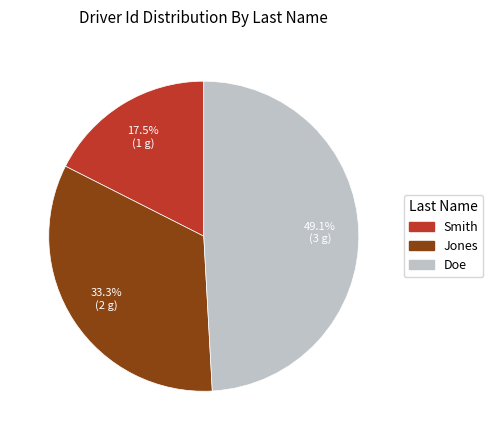

To the nearest percent, what is the difference between the Jones and Doe slice percentages?

16%